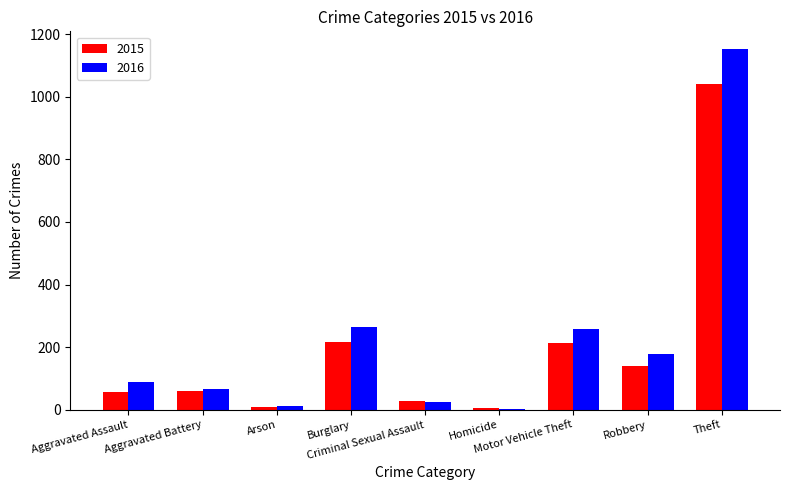

Rank the series by their maximum value, from lowest to highest.

2015, 2016